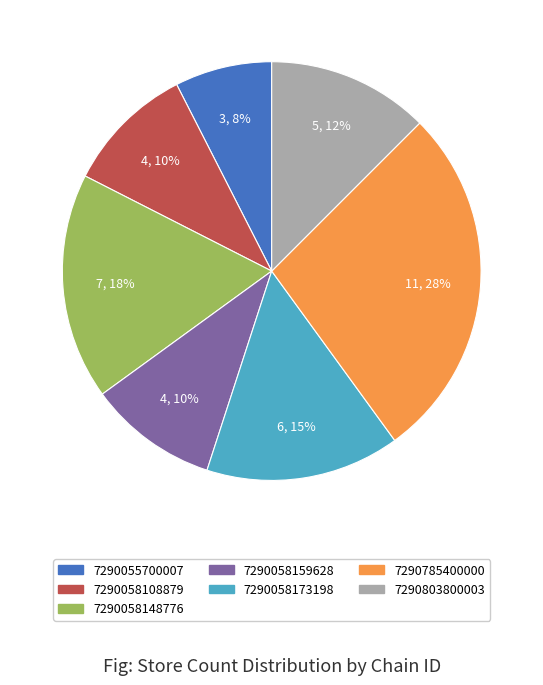

To the nearest percent, what is the difference between the largest and smallest slice percentages?

20%